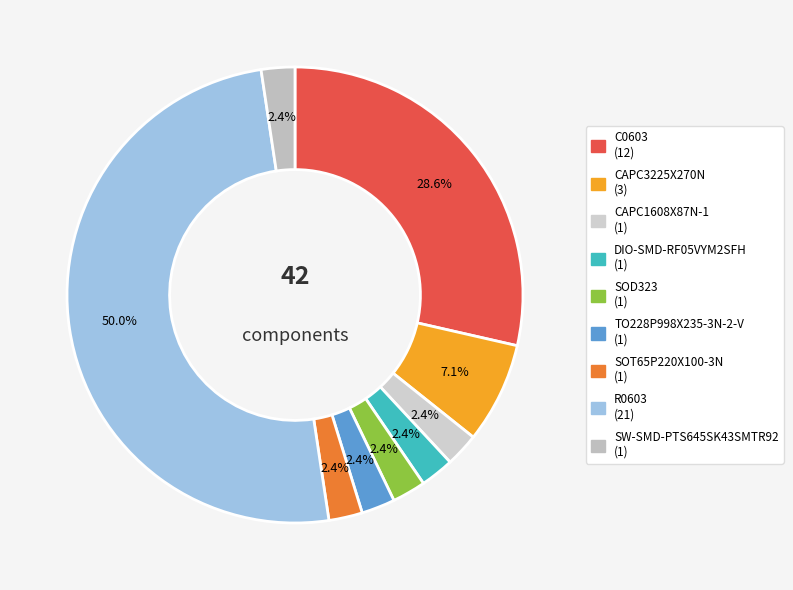

Is it true that DIO-SMD-RF05VYM2SFH is 1% of the pie?

False